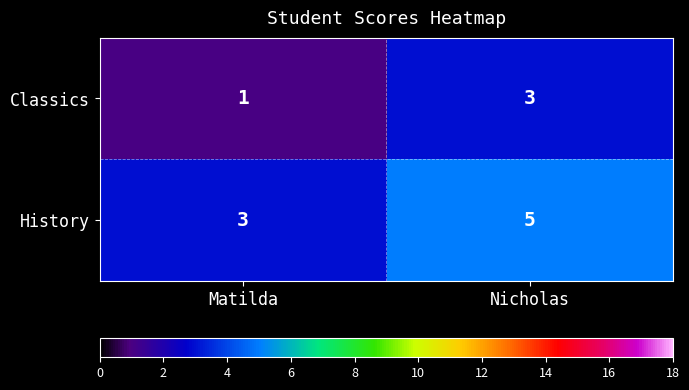

At which category is the sum across all series the highest?

Nicholas